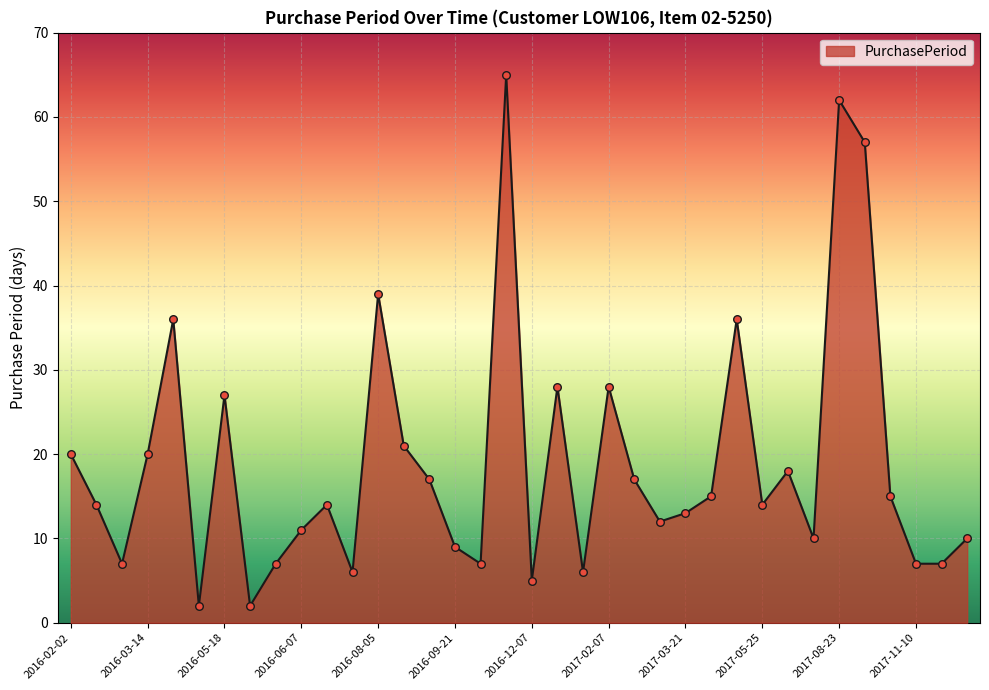

What is the greatest value displayed?

65